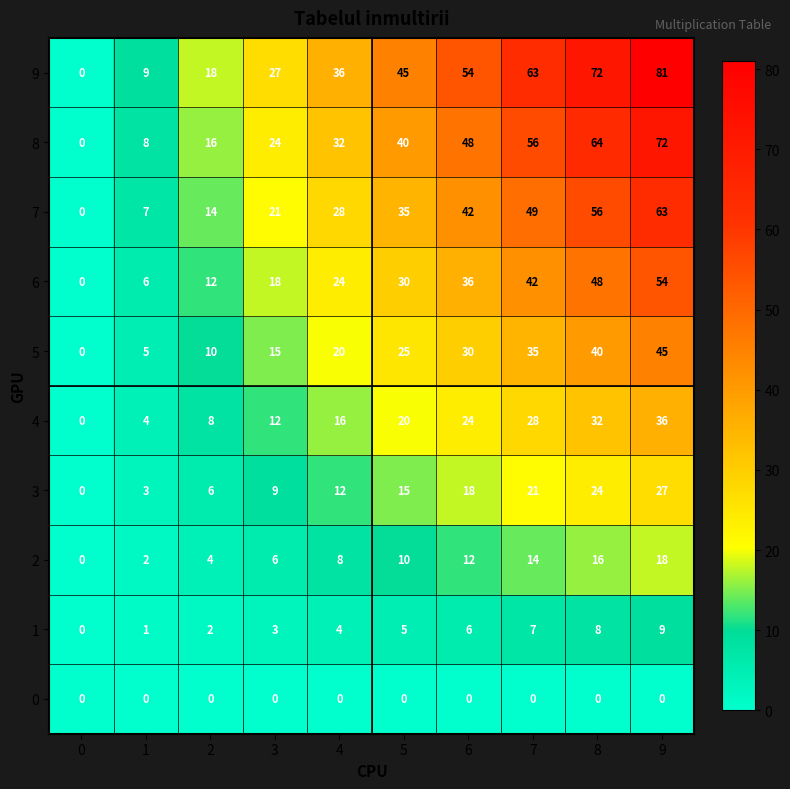

How many 6 values are between 12 and 42?

6